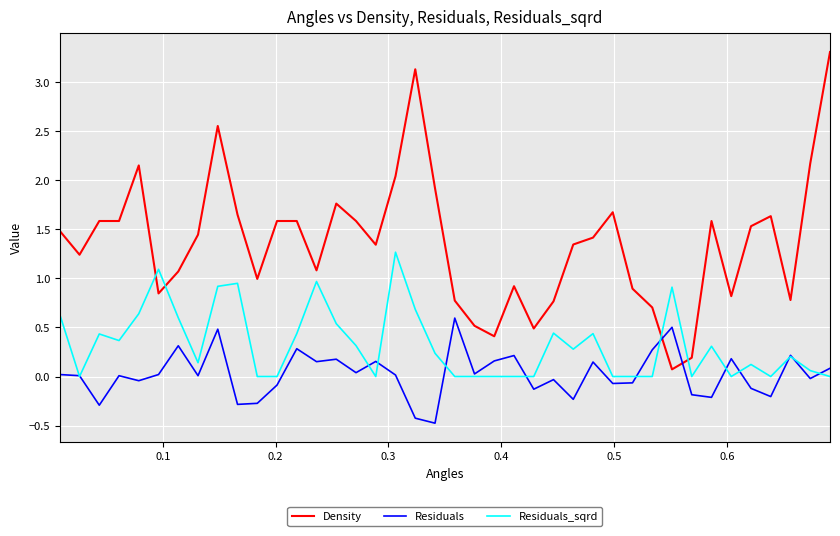

True or false: Density and Residuals cross at least once.

True